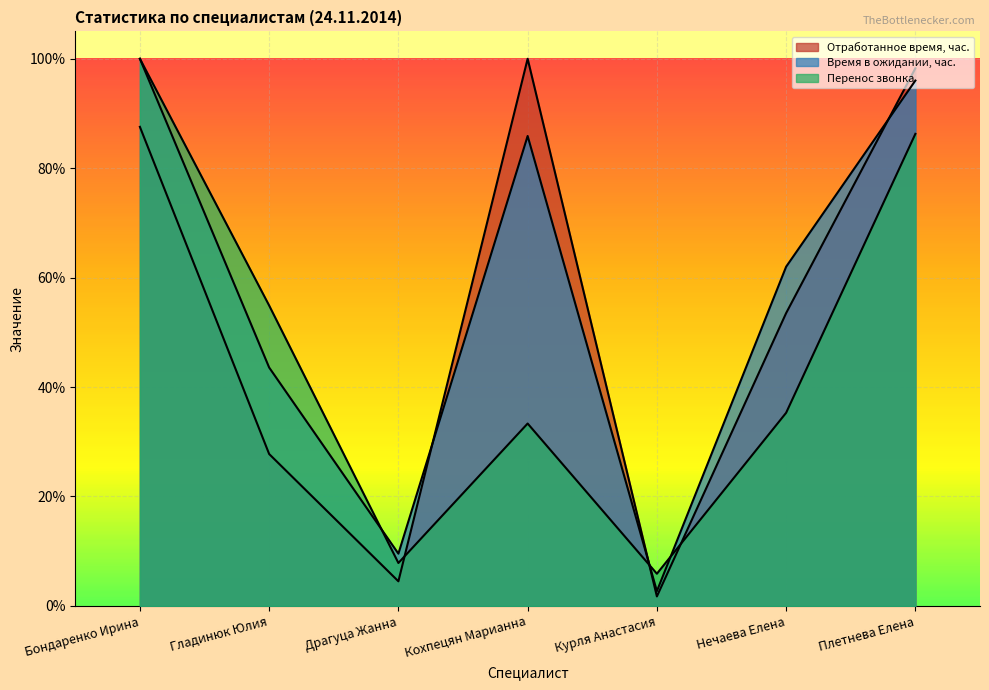

Between Драгуца Жанна and Гладинюк Юлия, which is larger?

Гладинюк Юлия